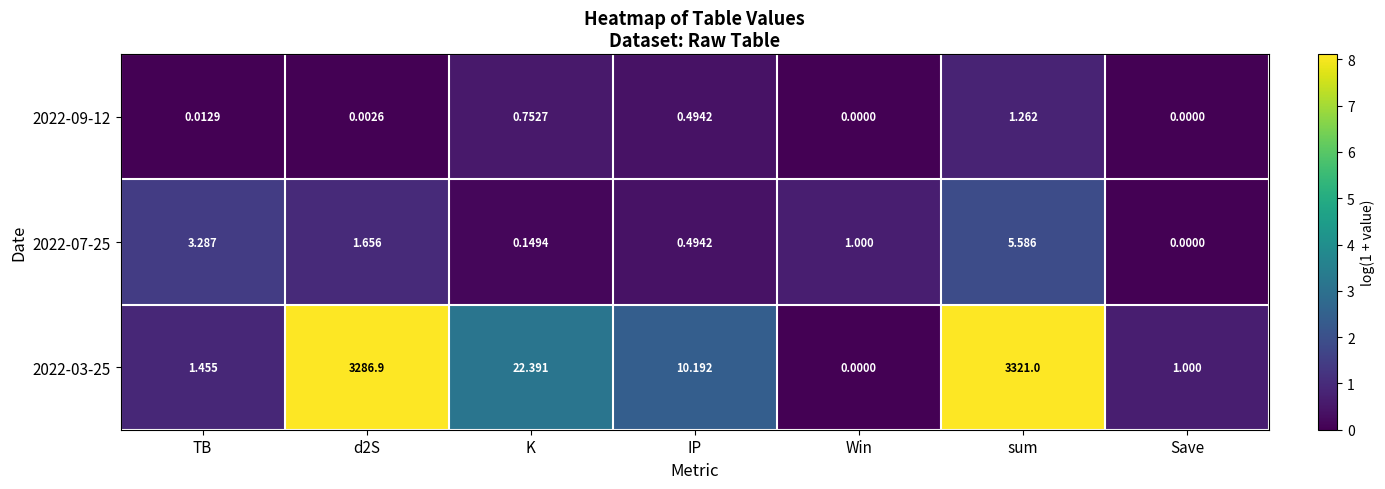

What is the total value across all series at K?

23.3